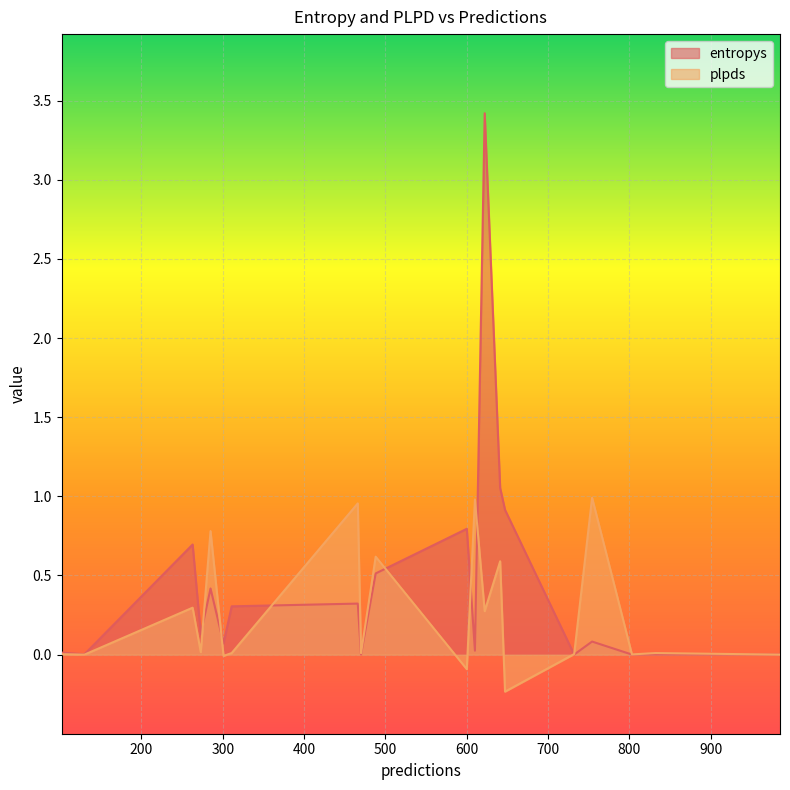

True or false: plpds has more than 2 points higher than both neighbors.

True